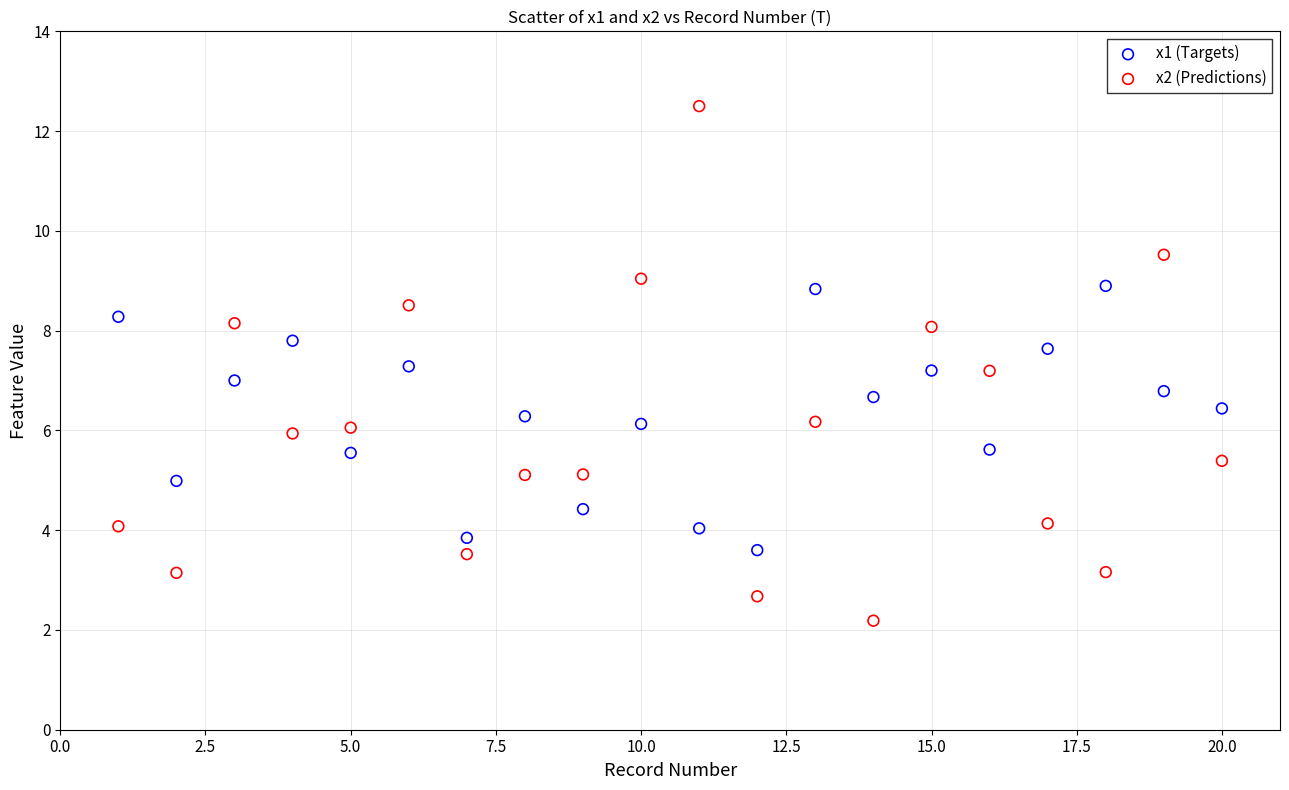

Which series reaches the maximum Y coordinate?

x2 (Predictions)